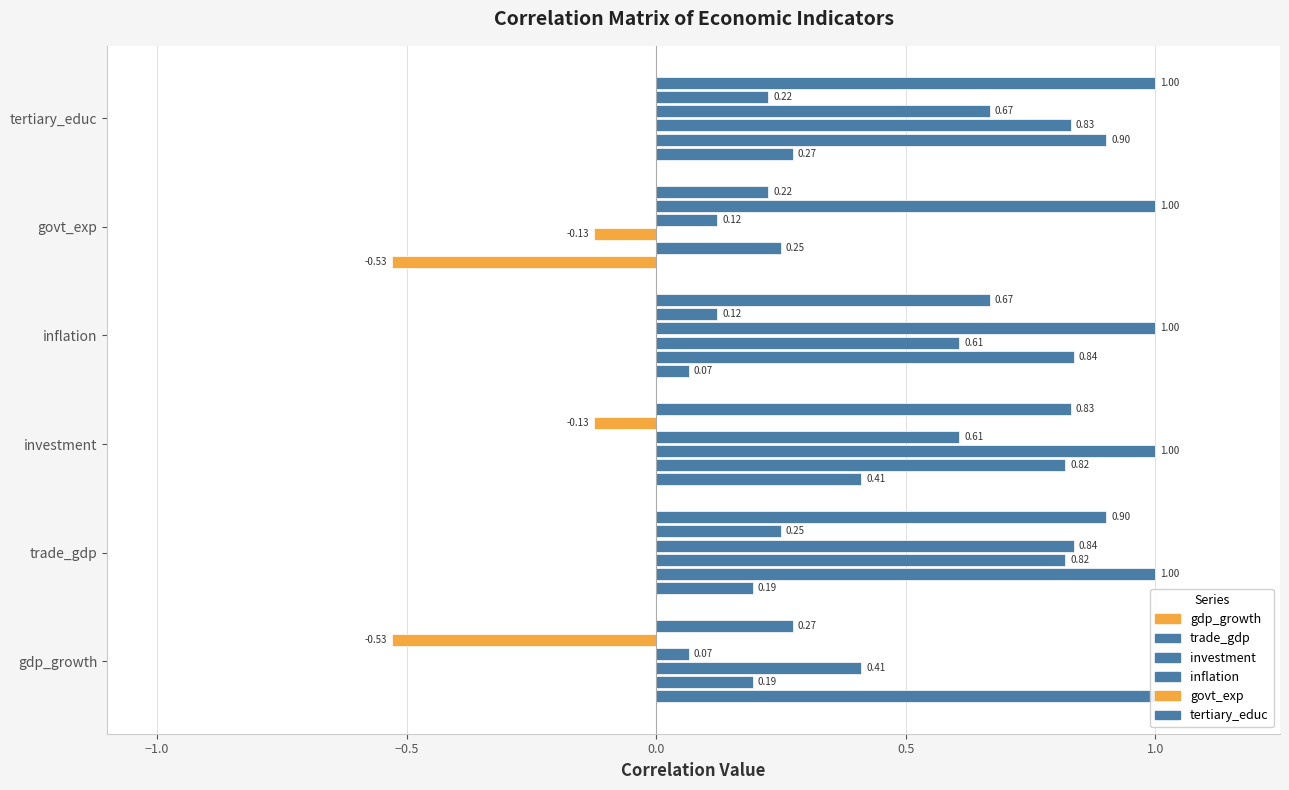

What is the minimum value for gdp_growth?

-0.5